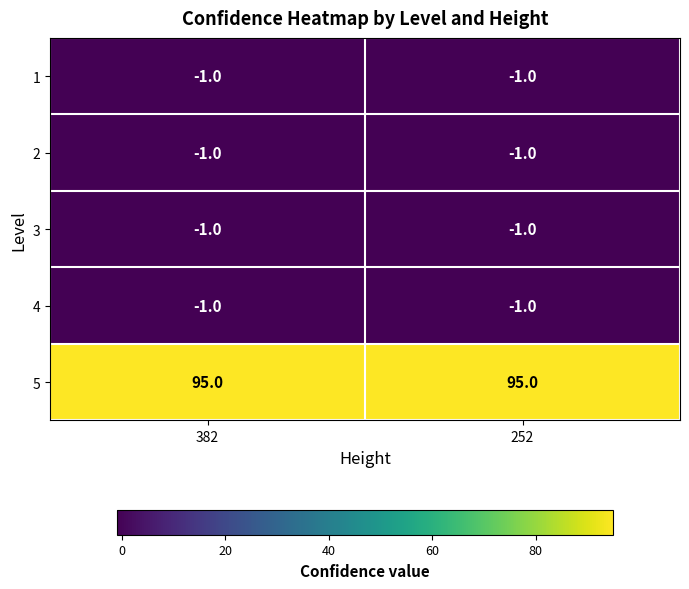

What is the sum of all 5 values?

190